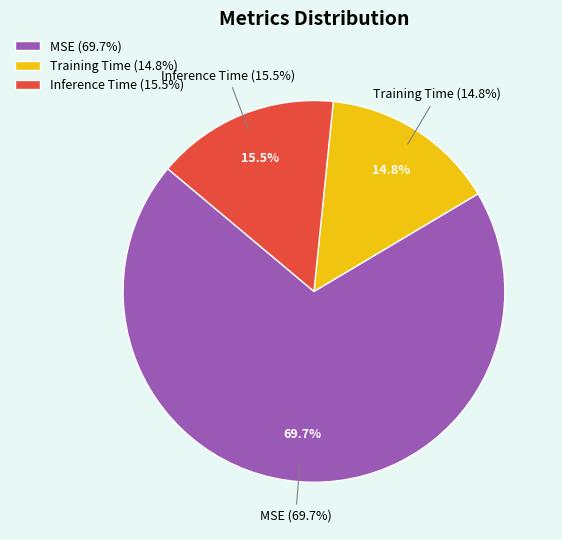

To the nearest percent, what percentage of the pie is MSE?

70%